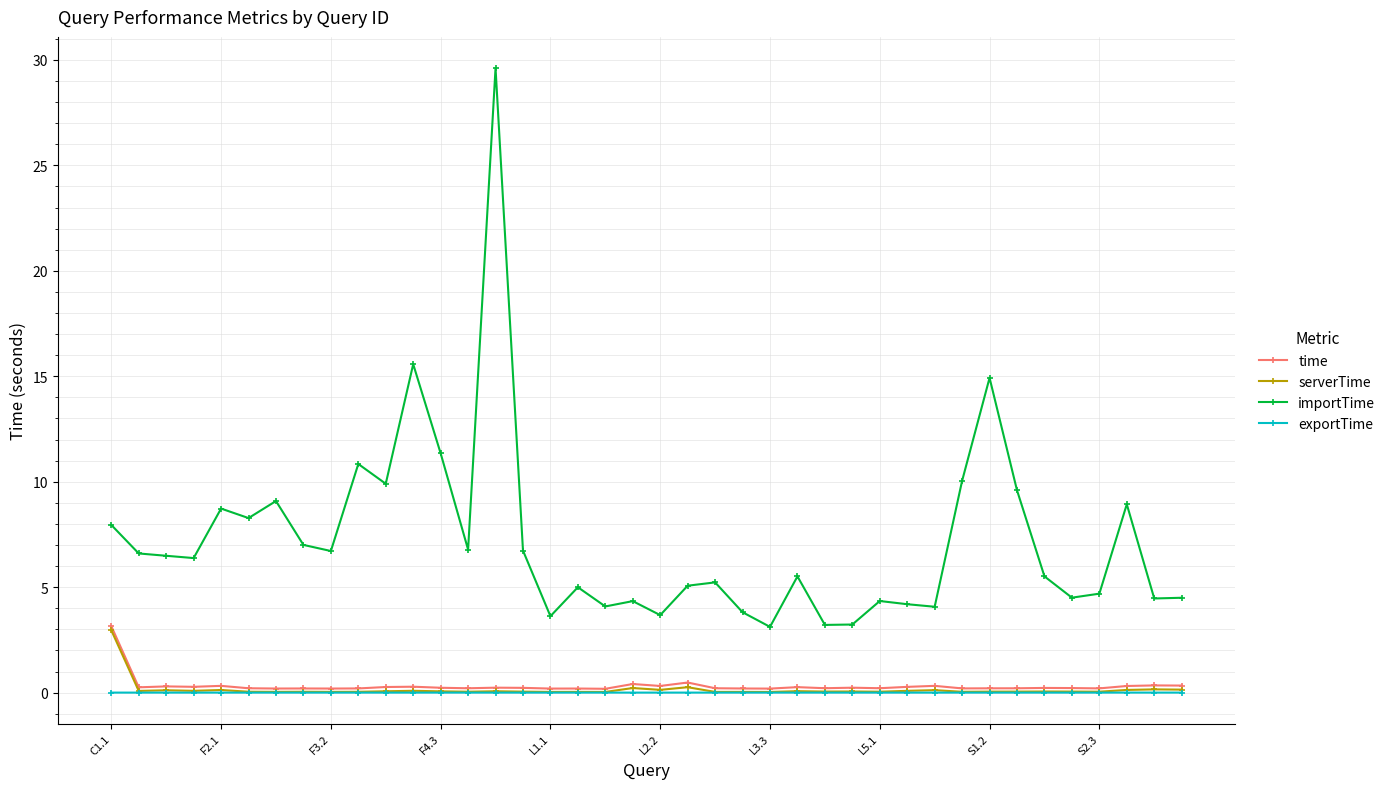

What is the difference between the maximum and second lowest values in the serverTime series?

2.9